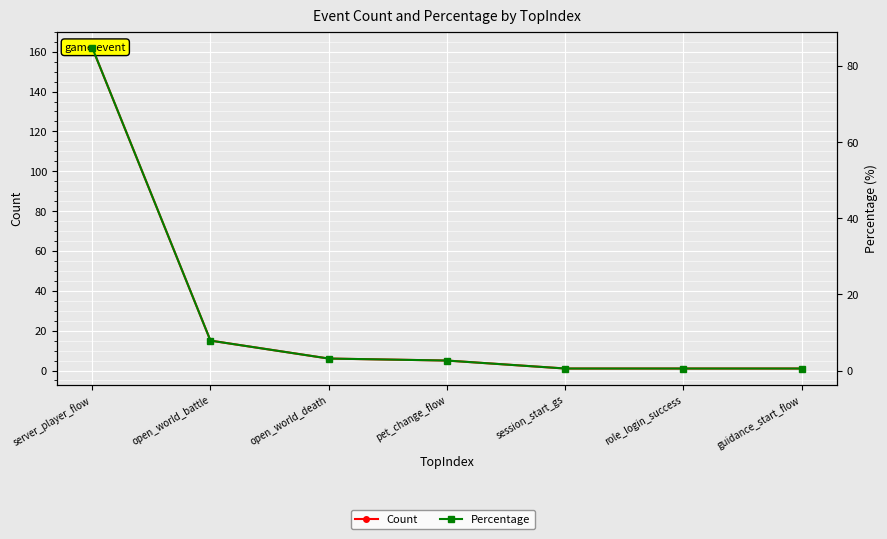

At session_start_gs, list the series in order from largest to smallest.

Count, Percentage